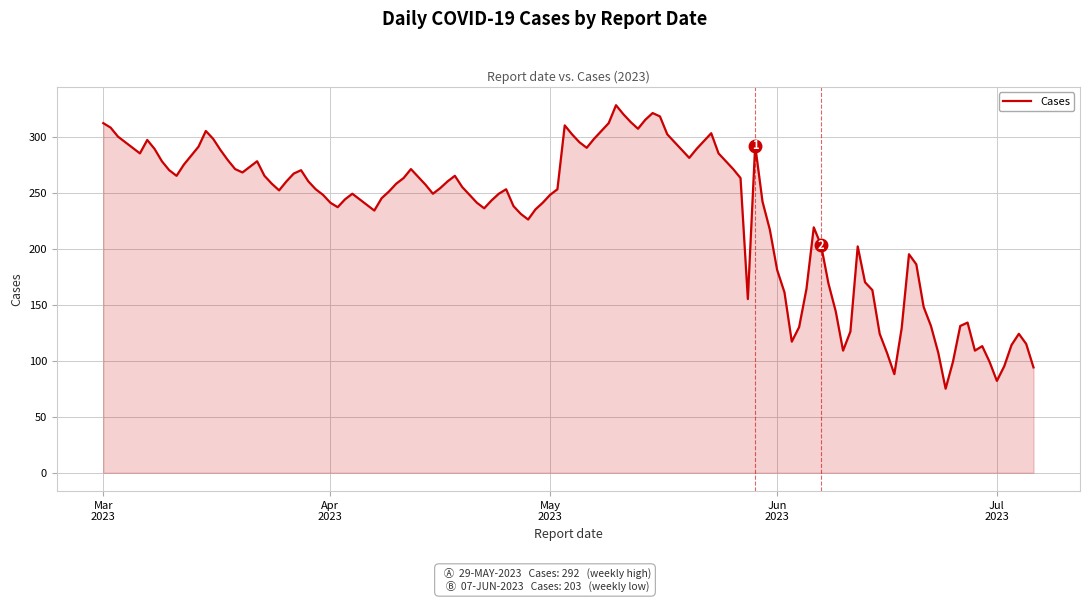

What is the difference between the maximum and minimum values?

253